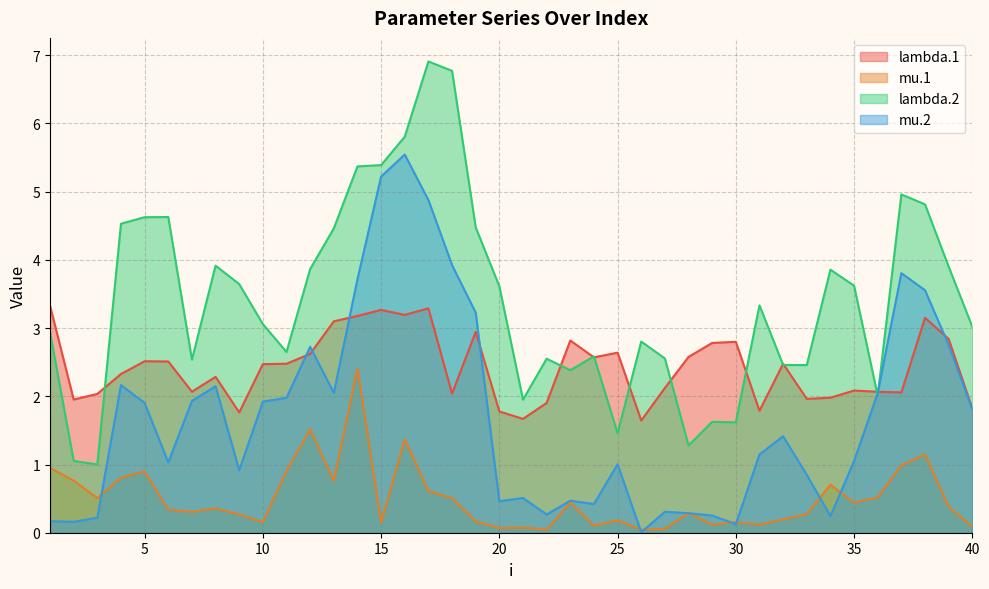

At which label is lambda.2 closest to 3?

40